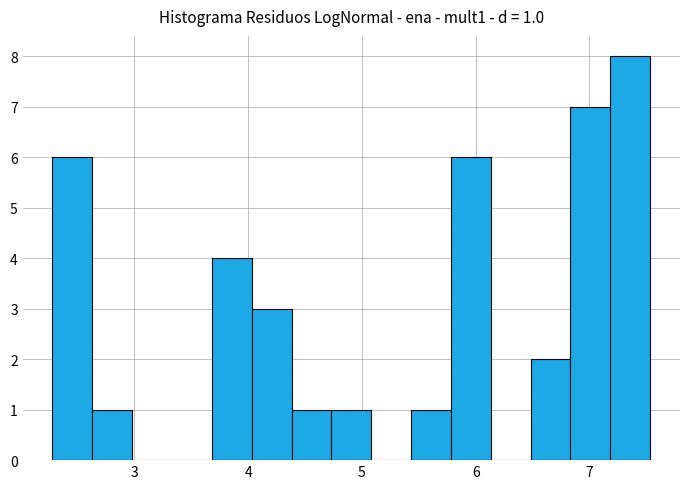

Read against the x-axis, roughly where is the centre of the tallest bar?

7.4